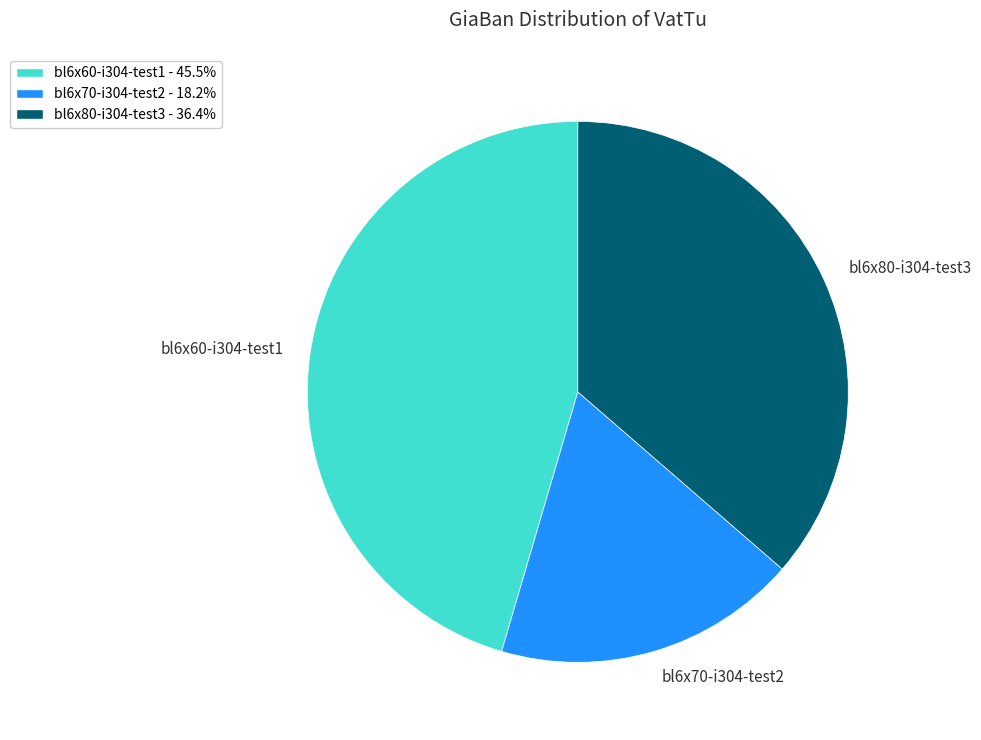

Which slice is the smallest?

bl6x70-i304-test2